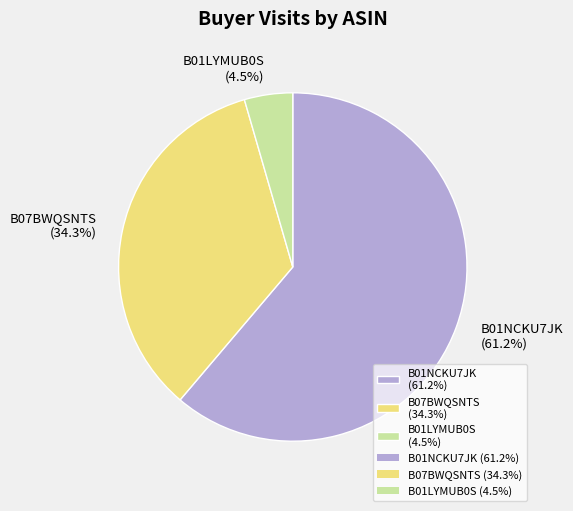

Is there a majority slice in this chart?

Yes